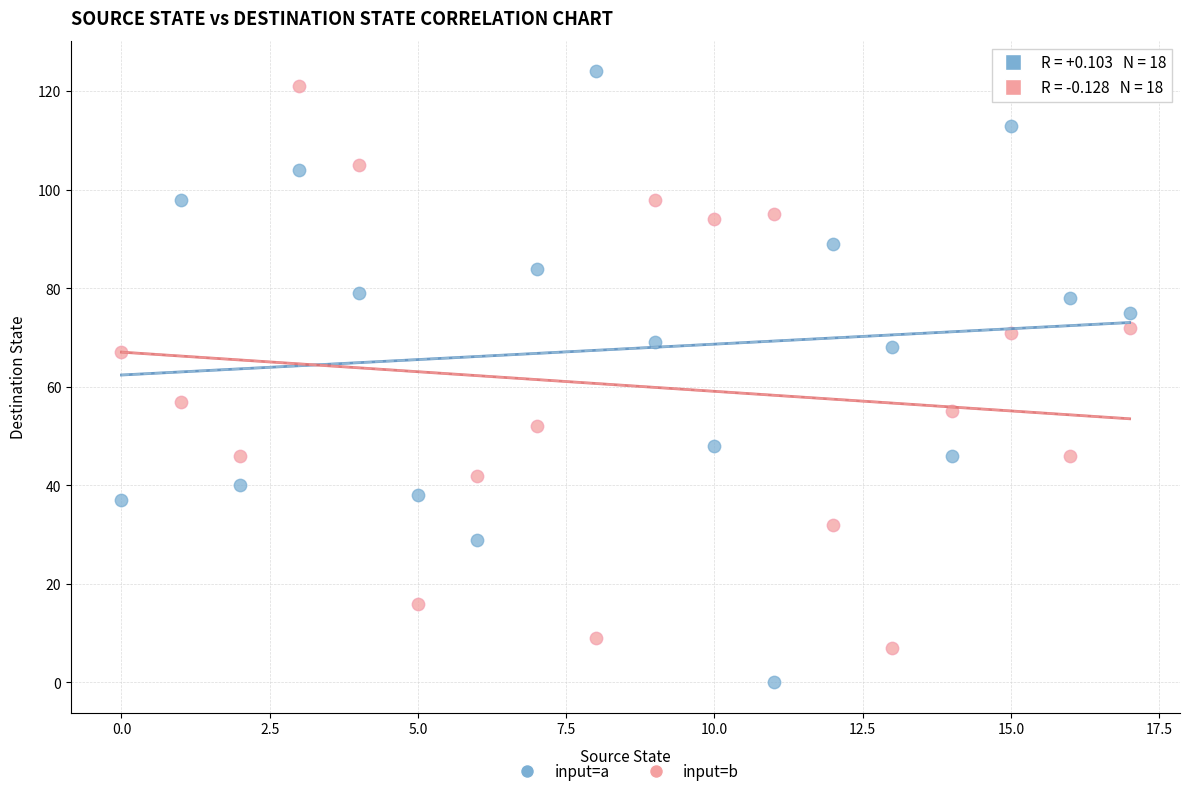

Which series reaches the minimum Y coordinate?

input=a